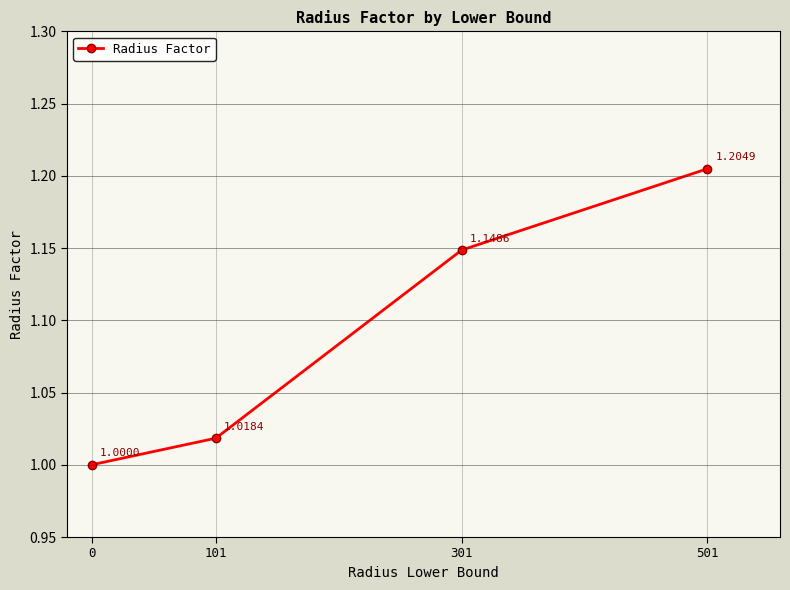

Read the value at 501.

1.2